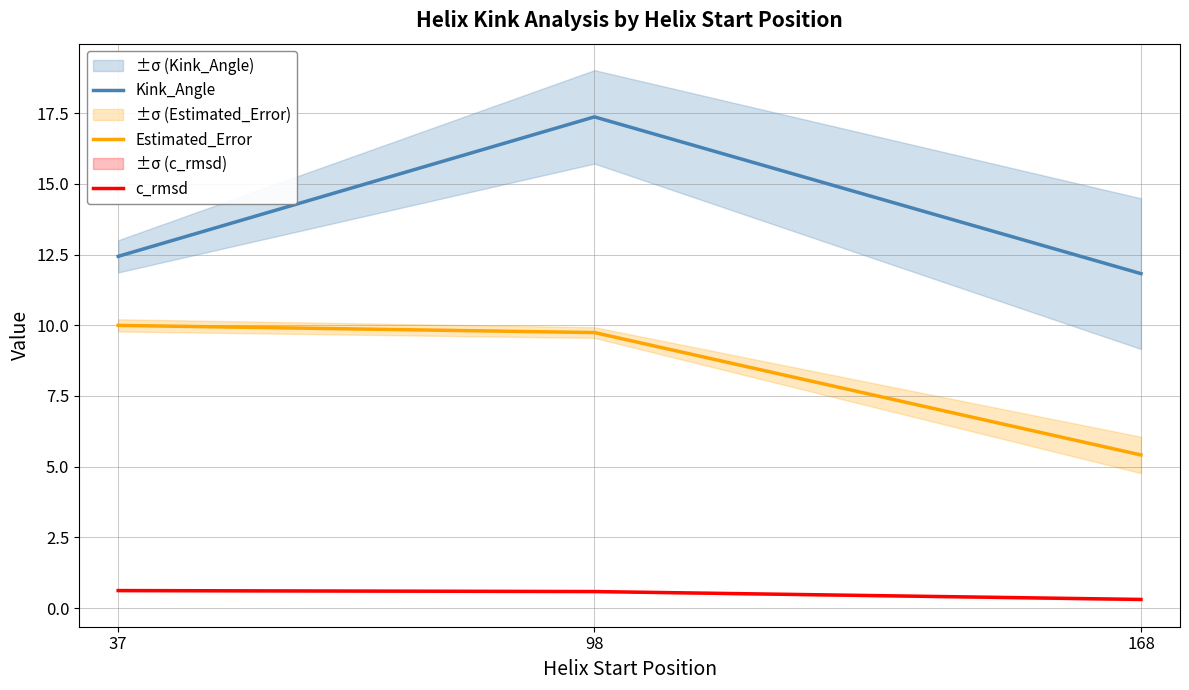

Reading left to right, what are all the values shown in this chart?

Kink_Angle: 12.4	17.4	11.8
Estimated_Error: 10.0	9.7	5.4
c_rmsd: 0.6	0.6	0.3